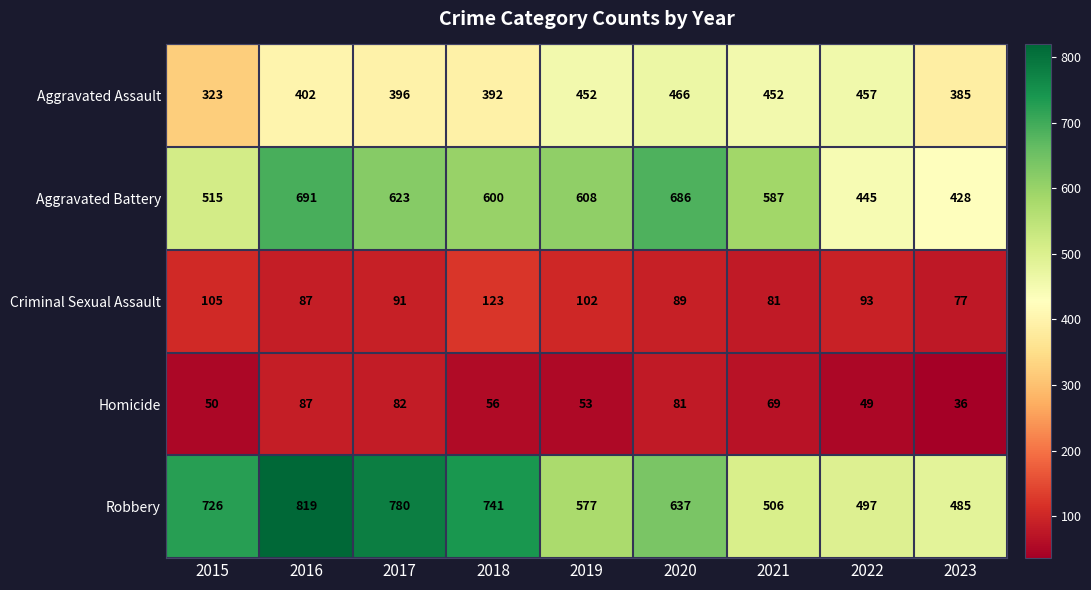

At which label does Criminal Sexual Assault reach its peak?

2018